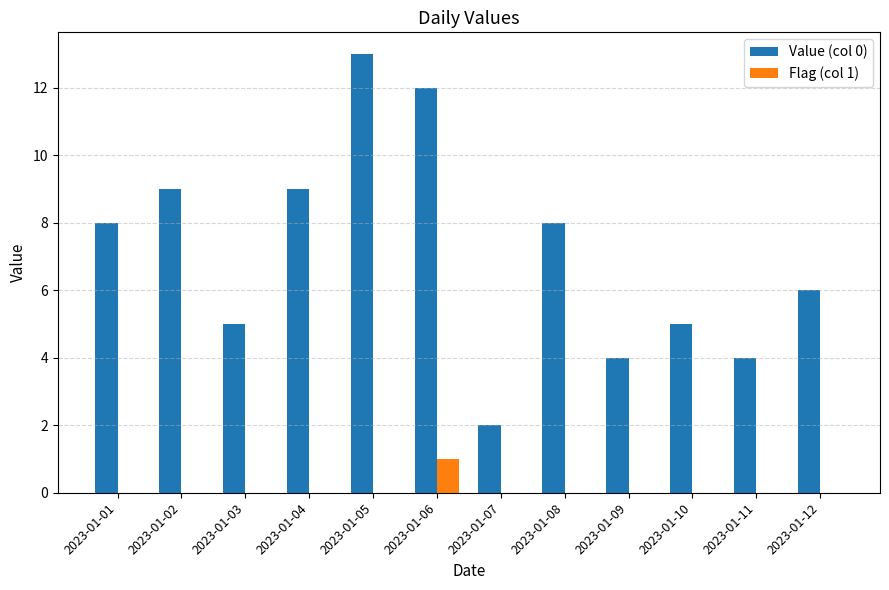

Which series has the widest spread of values?

Value (col 0)